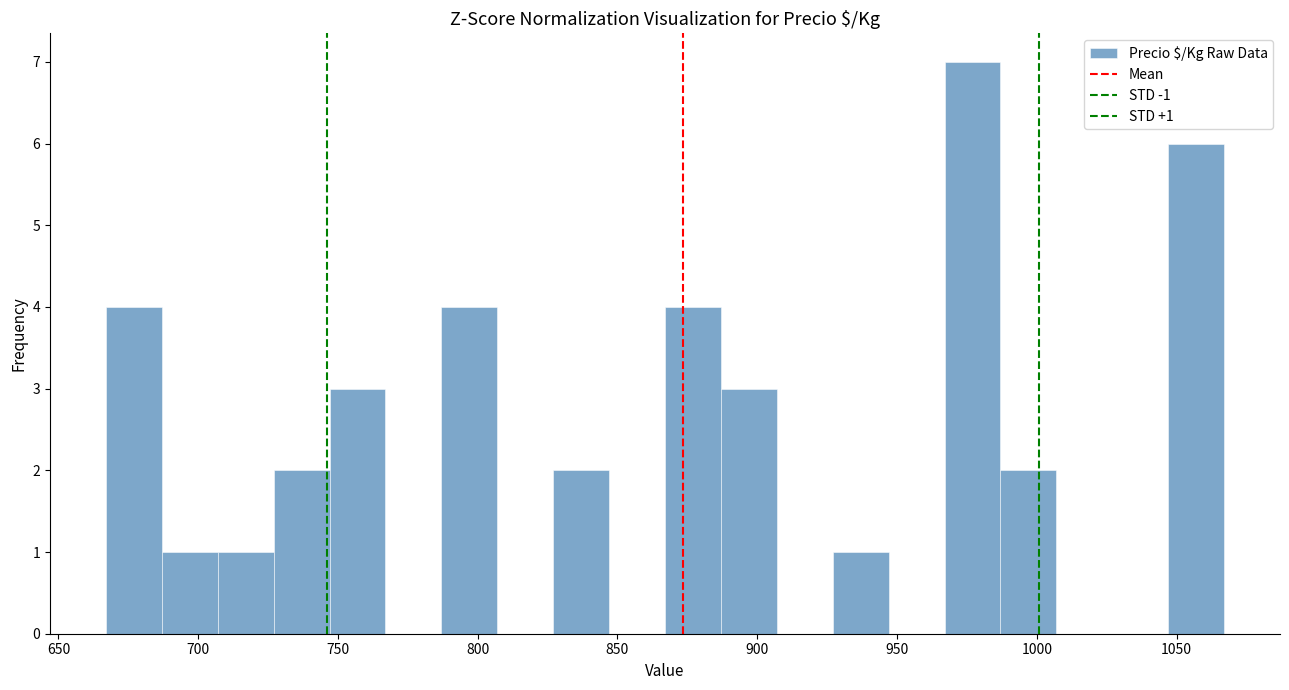

Which range on the x-axis has the tallest bar?

967 to 987